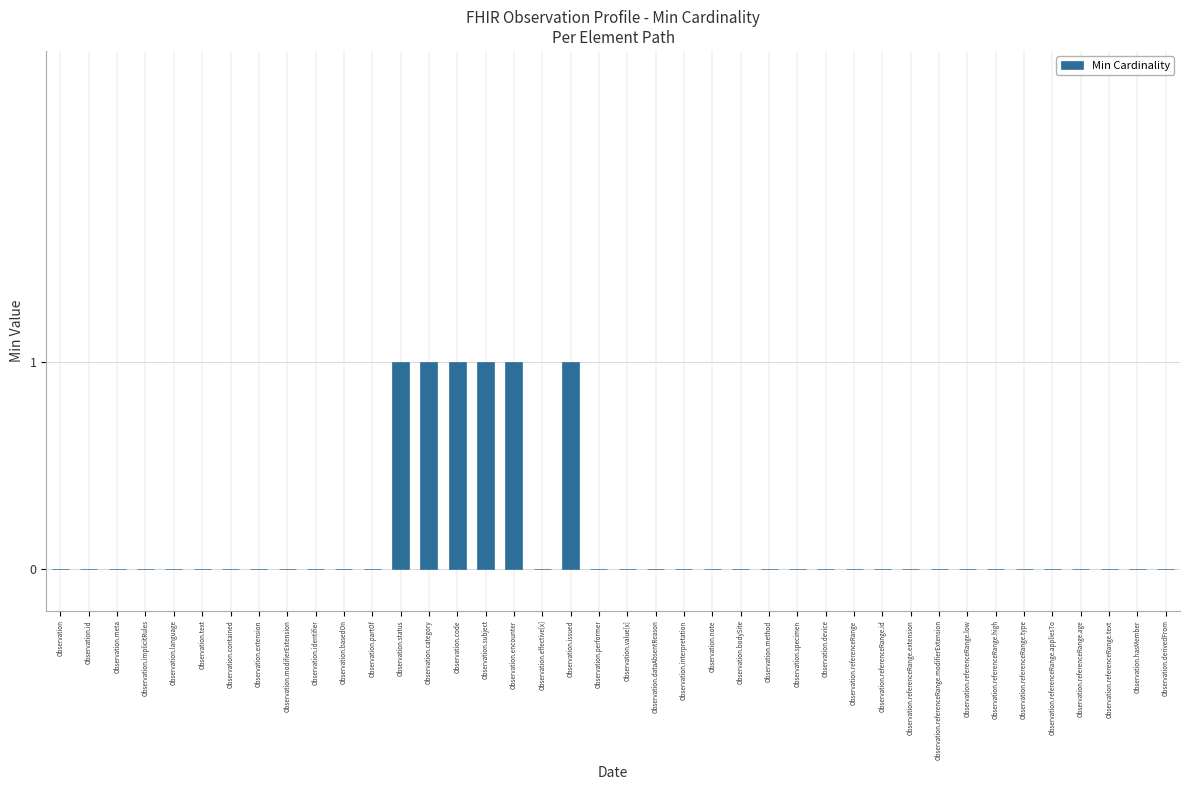

What is the change in value from Observation.id to Observation.code?

+1